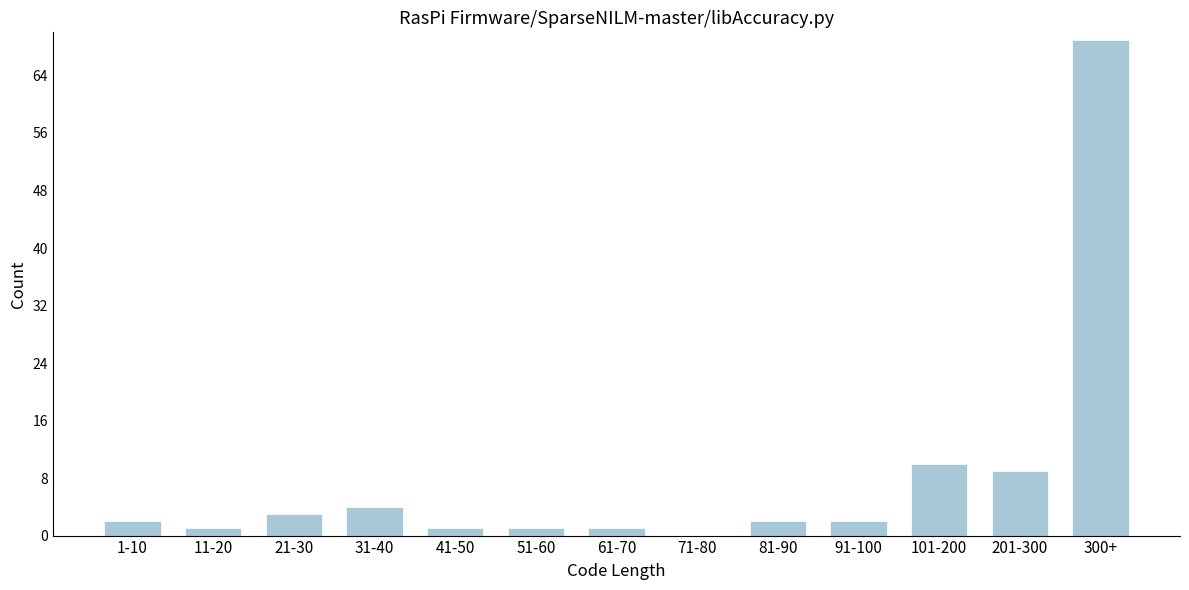

Reading right to left, transcribe all the data shown in this chart.

300+=69	201-300=9	101-200=10	91-100=2	81-90=2	71-80=0	61-70=1	51-60=1	41-50=1	31-40=4	21-30=3	11-20=1	1-10=2